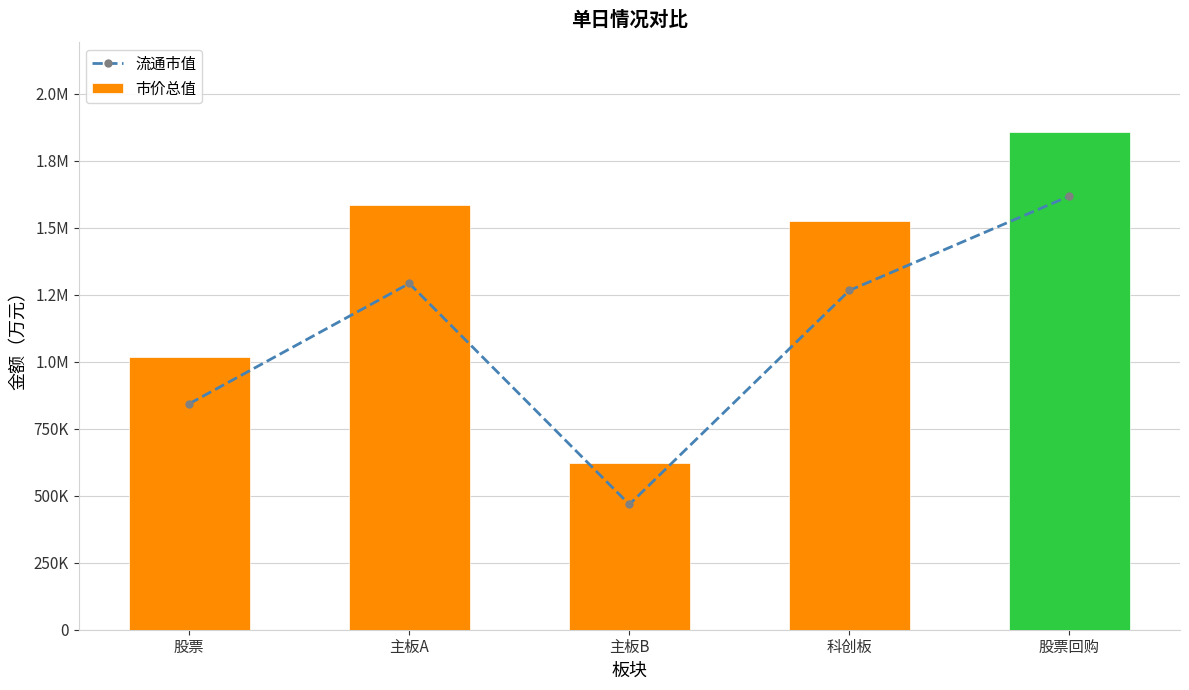

Reading left to right, list all the values displayed in this chart.

流通市值: 843179.9	1291950.4	467507.8	1265764.2	1618134.5
市价总值: 1015729.2	1585696.0	623133.2	1524332.9	1858587.2